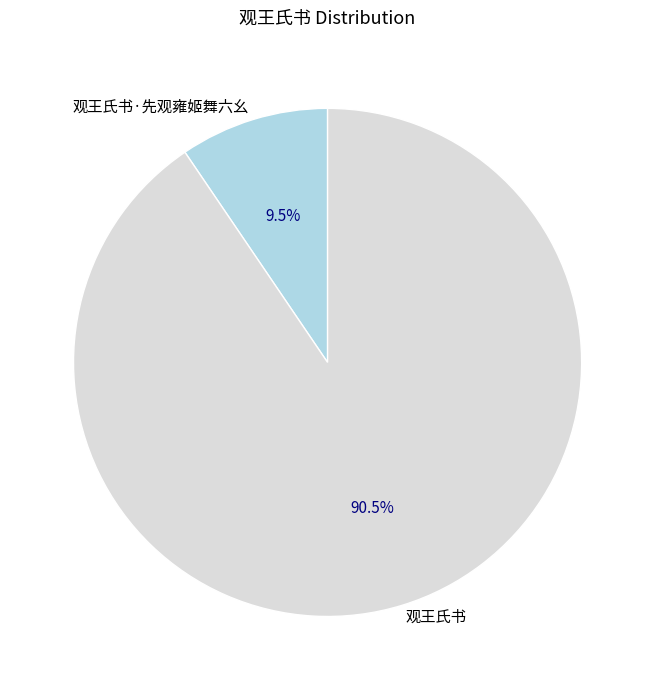

How many segments does this pie chart have?

2